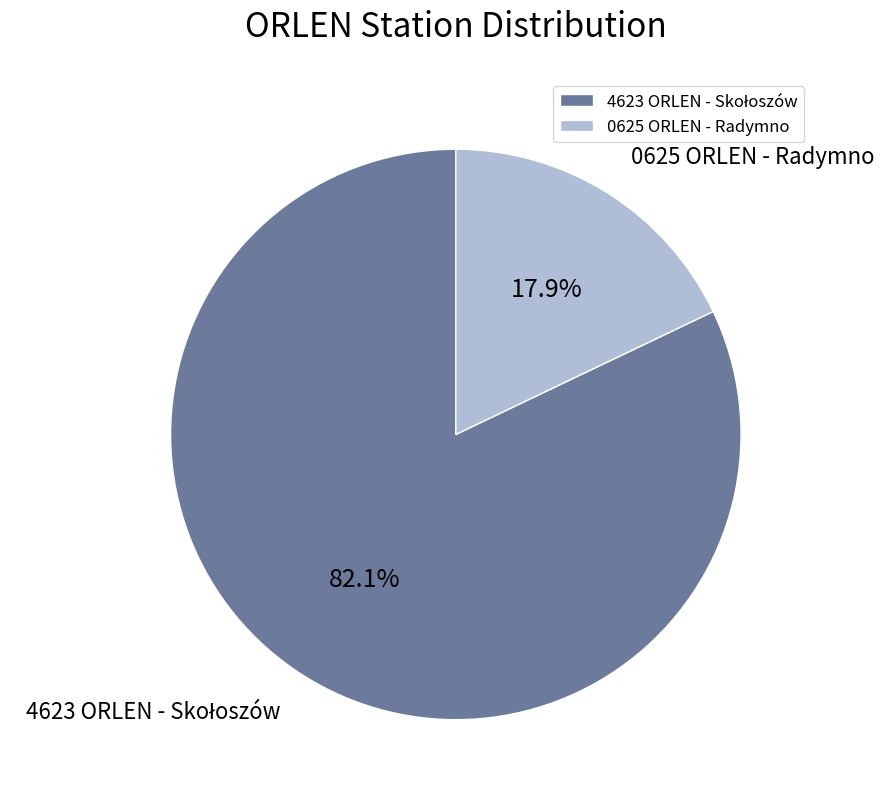

Count the number of slices in the pie.

2